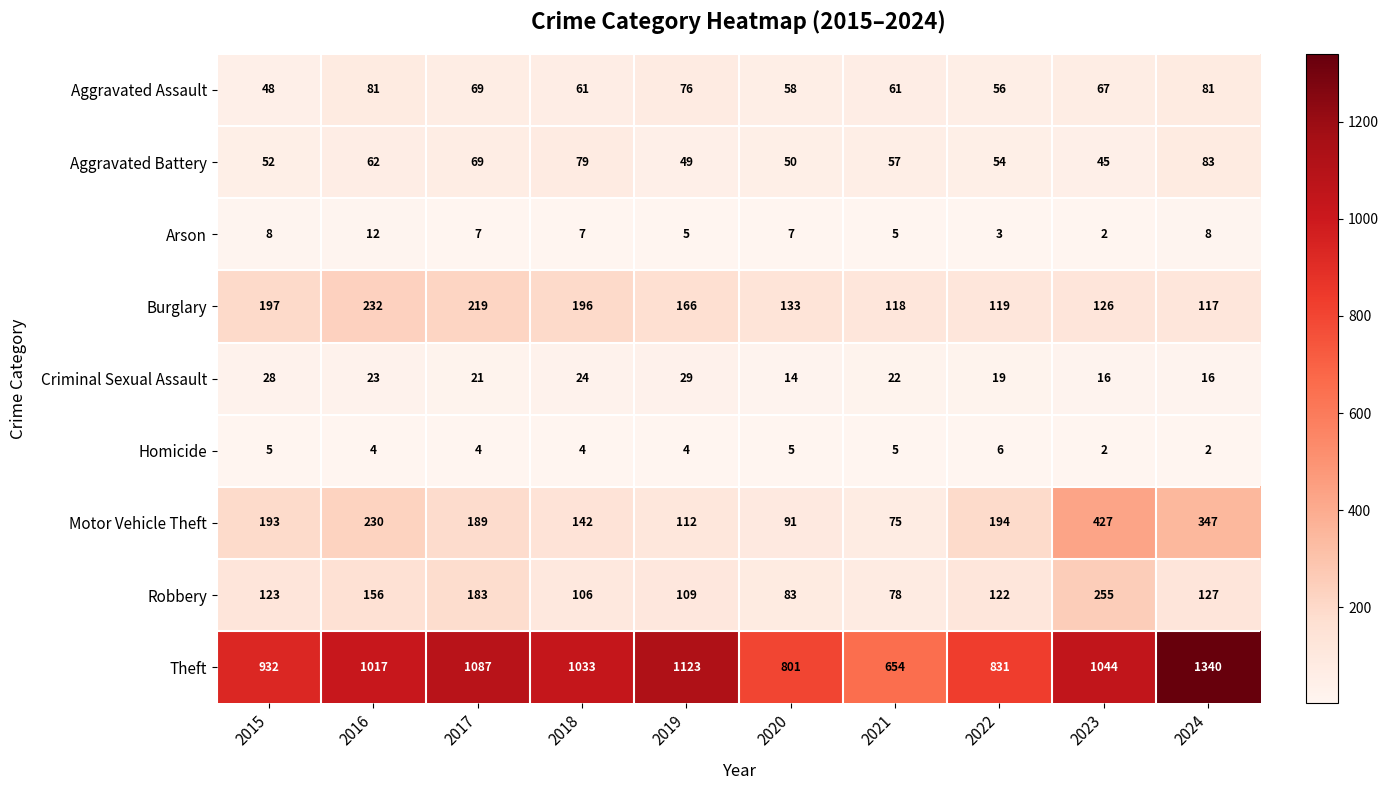

What is the greatest value displayed?

1340